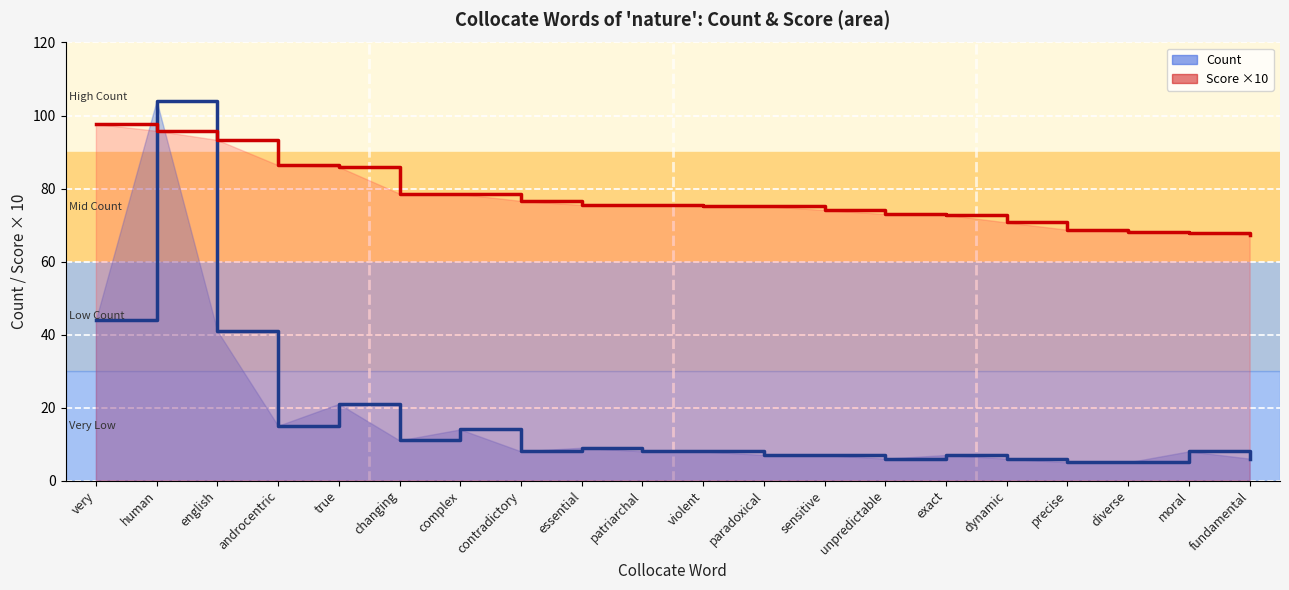

How many values in the Count (line) series exceed 8?

8